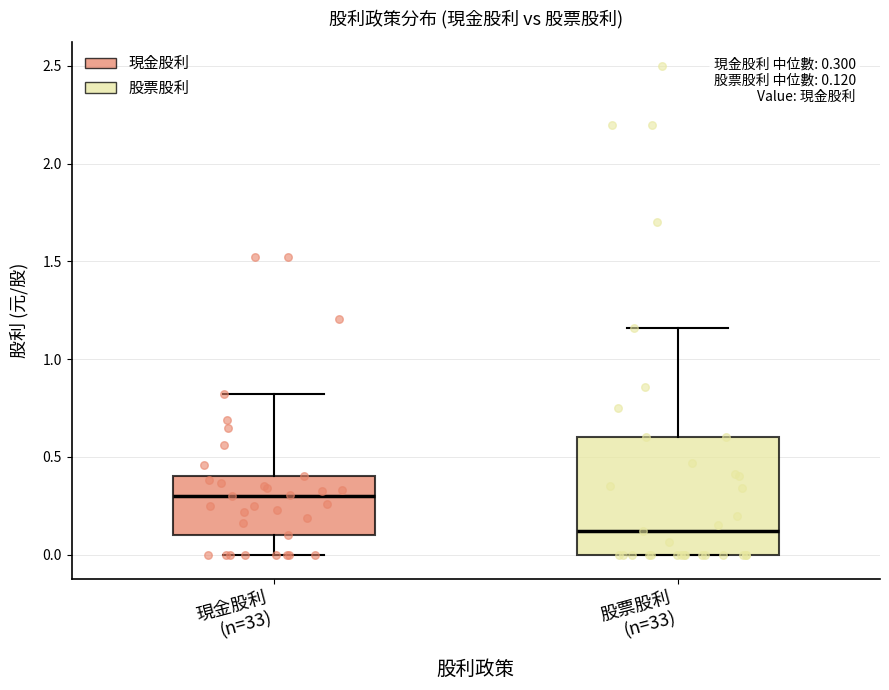

Which box has the lowest median line?

股票股利 (n=33)